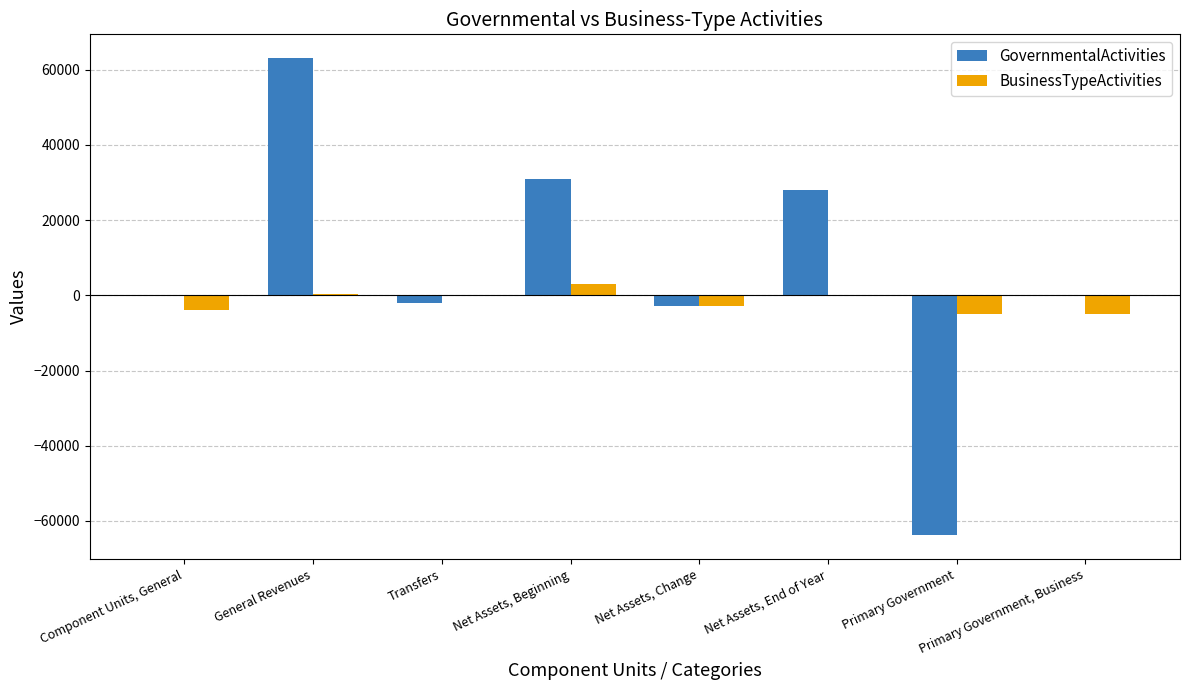

Is it true that GovernmentalActivities equals 63060 at General Revenues?

True